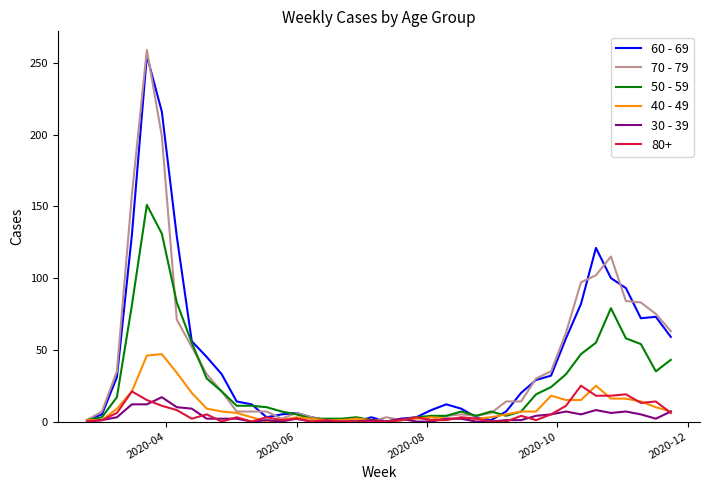

How many values in the 50 - 59 series are below 11?

20